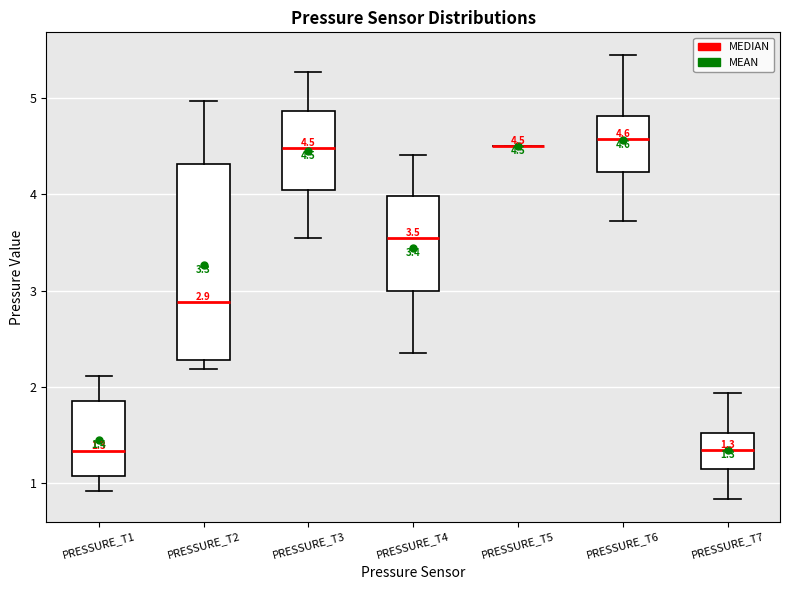

Comparing the boxes themselves (not the whiskers), which one is the tallest?

PRESSURE_T2